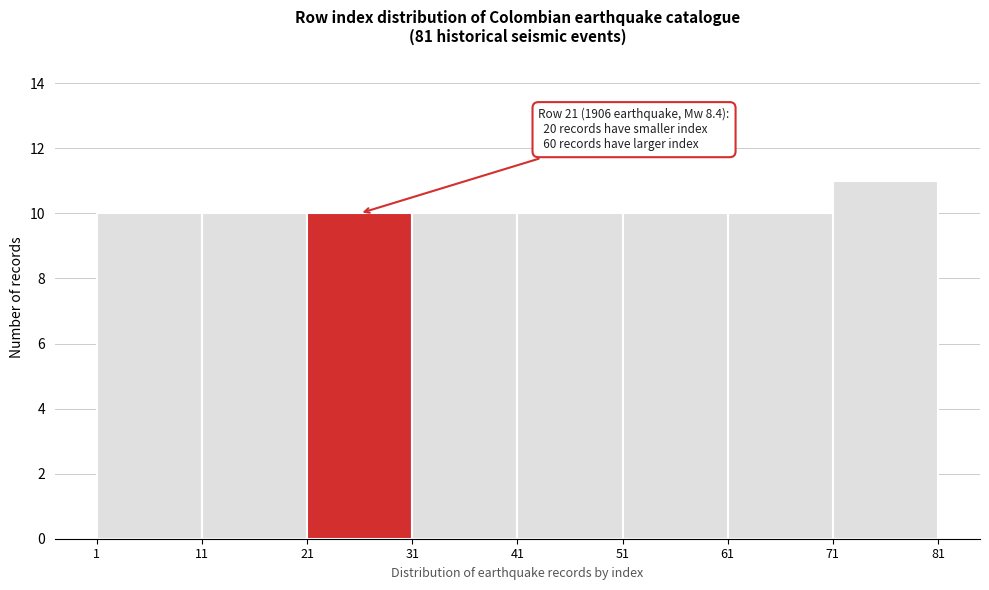

Over which range of the x-axis is the bar tallest?

71 to 81